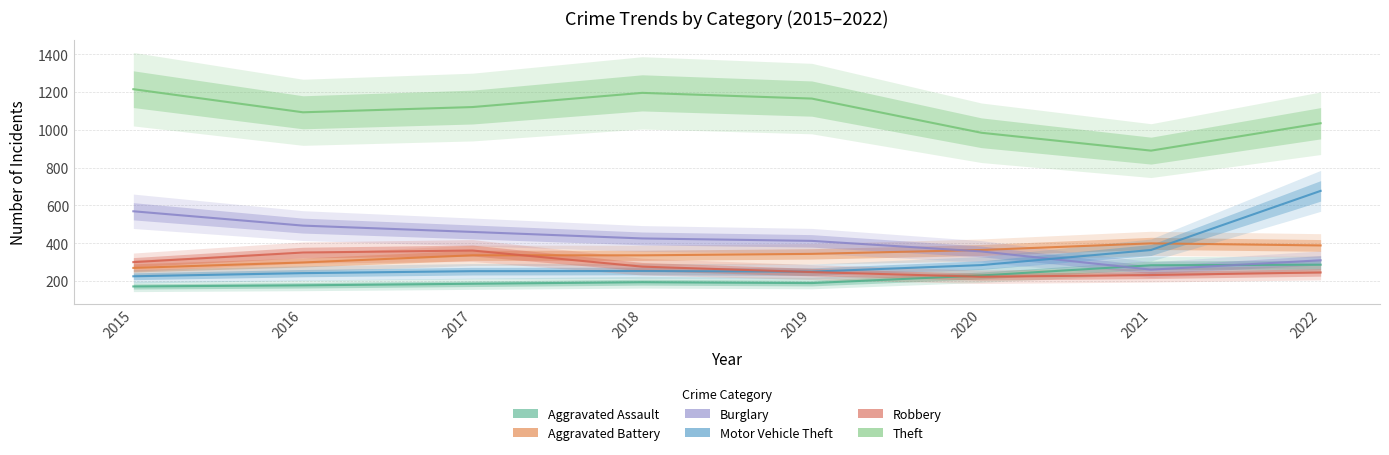

Reading left to right, transcribe all the data shown in this chart.

Aggravated Assault: 2015=171.2	2016=177.0	2017=185.4	2018=193.5	2019=189.1	2020=229.2	2021=283.3	2022=286.2
Aggravated Battery: 2015=269.3	2016=298.0	2017=336.0	2018=335.8	2019=343.5	2020=364.1	2021=399.2	2022=388.1
Burglary: 2015=568.9	2016=493.0	2017=459.6	2018=425.2	2019=412.3	2020=356.5	2021=260.0	2022=309.6